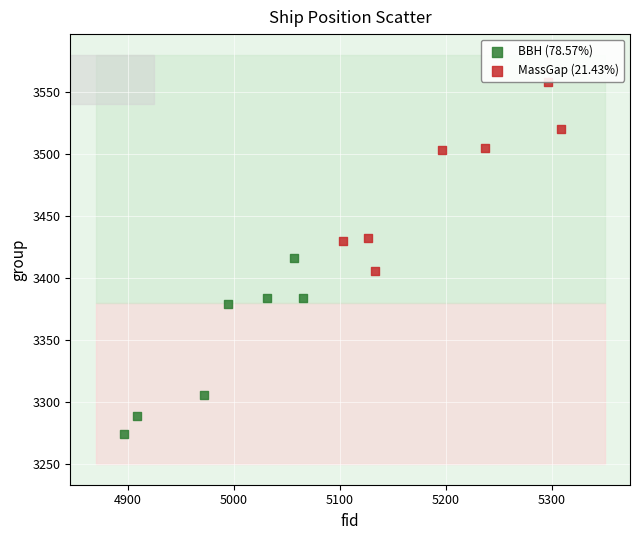

What are all the series names shown in the legend?

BBH (78.57%), MassGap (21.43%)